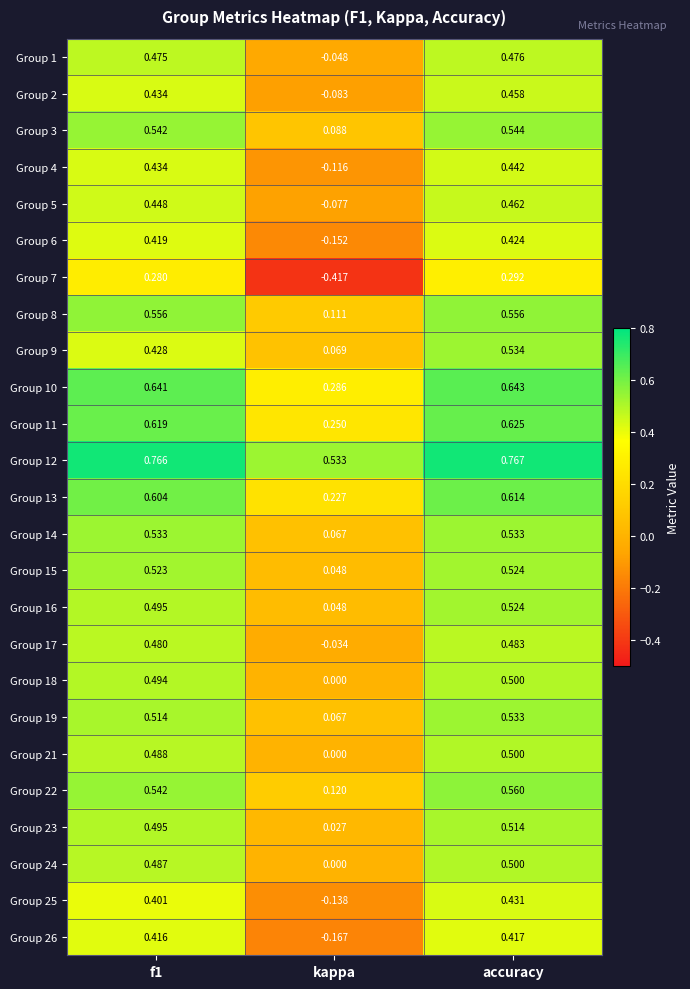

At which category does the chart reach its minimum across all series?

kappa